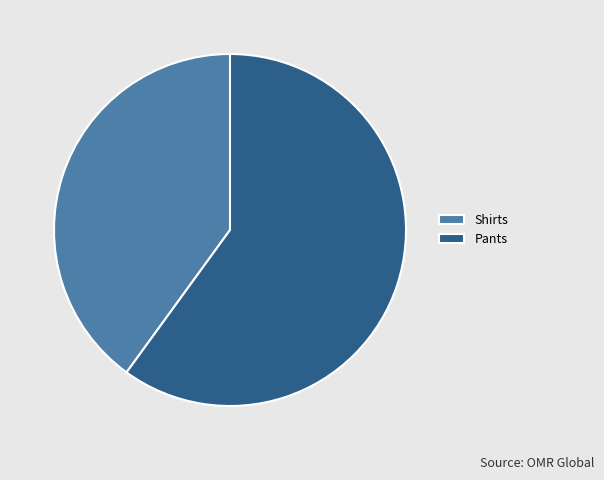

Do Shirts and Pants together represent more than half of the pie?

Yes